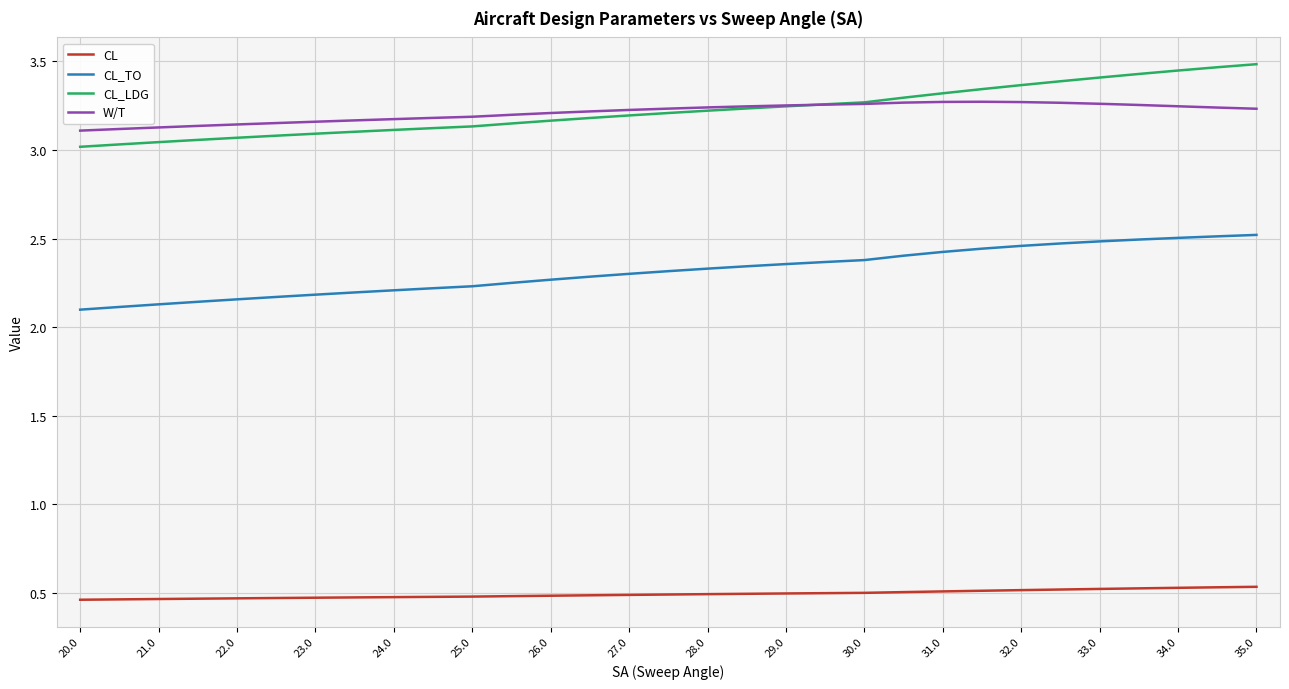

Rank the series by their maximum value, from lowest to highest.

CL, CL_TO, W/T, CL_LDG